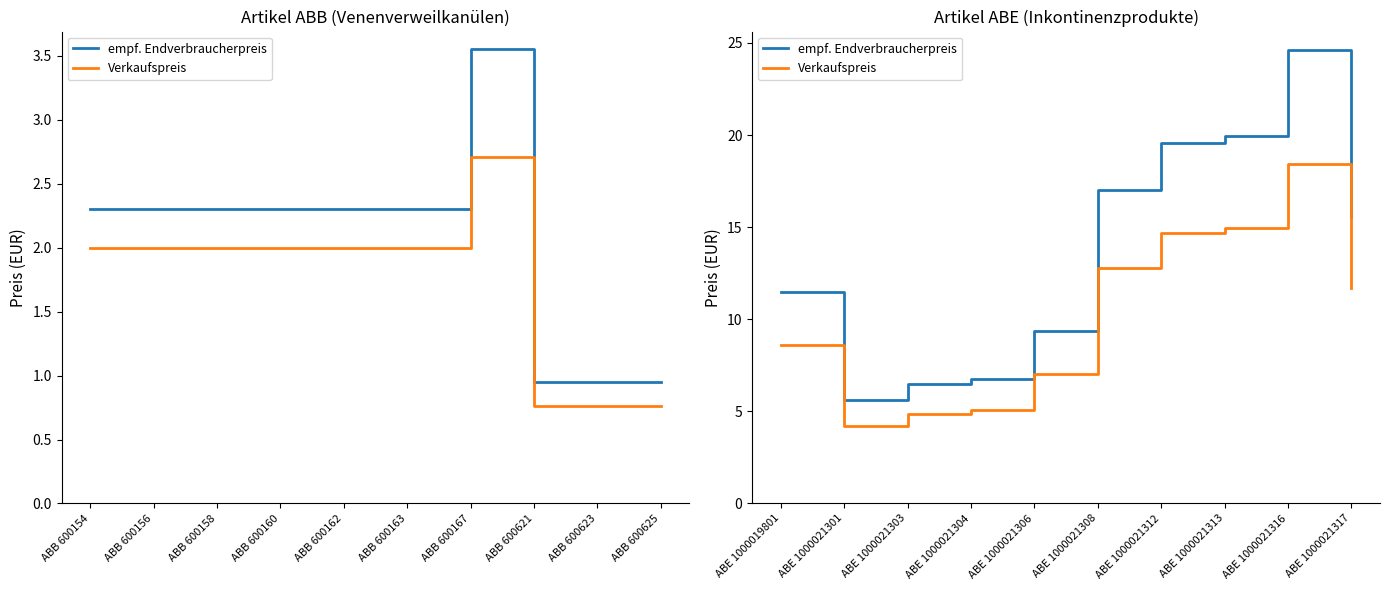

How many interior local valleys does the empf. Endverbraucherpreis series have?

1